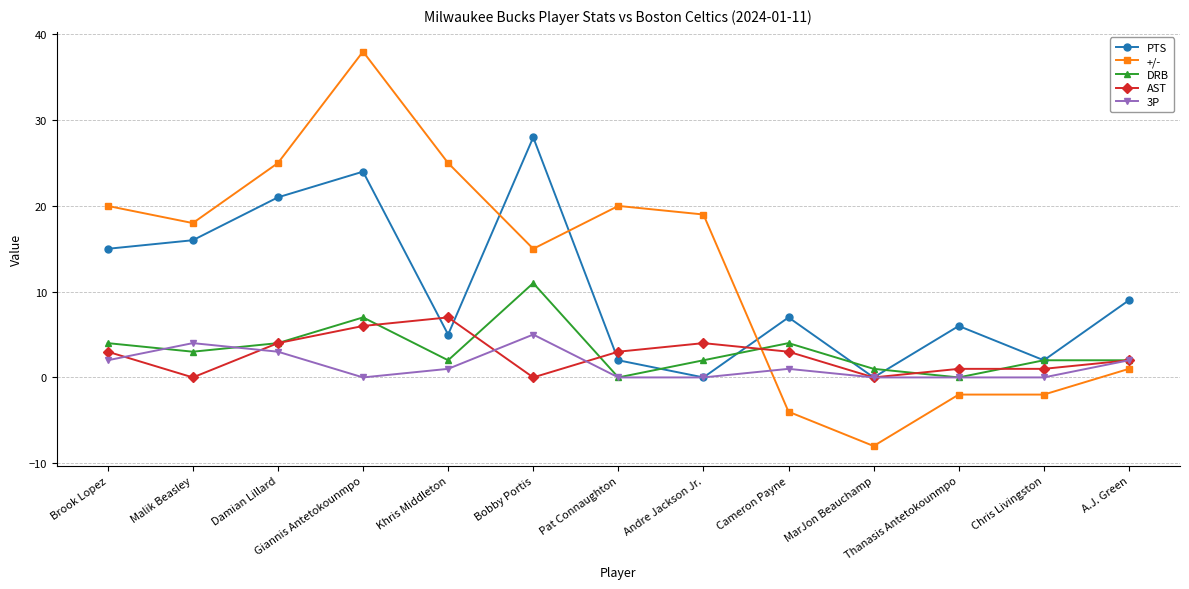

Which series has the widest spread of values?

+/-